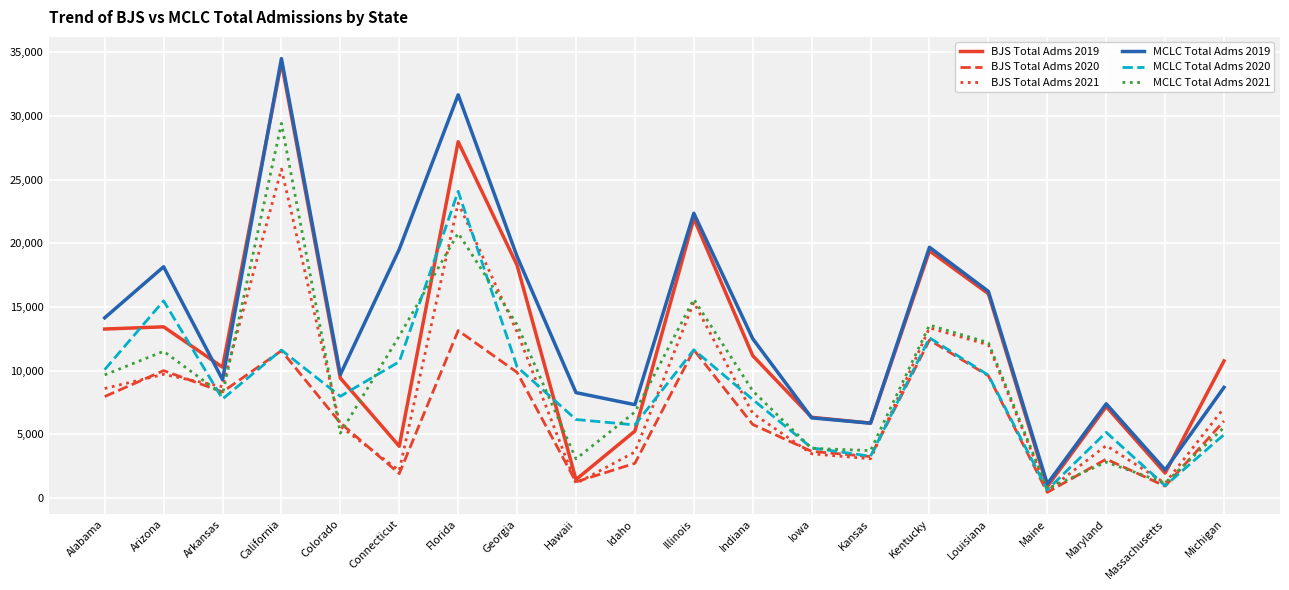

Is it true that MCLC Total Adms 2021 equals 2125 at Idaho?

False